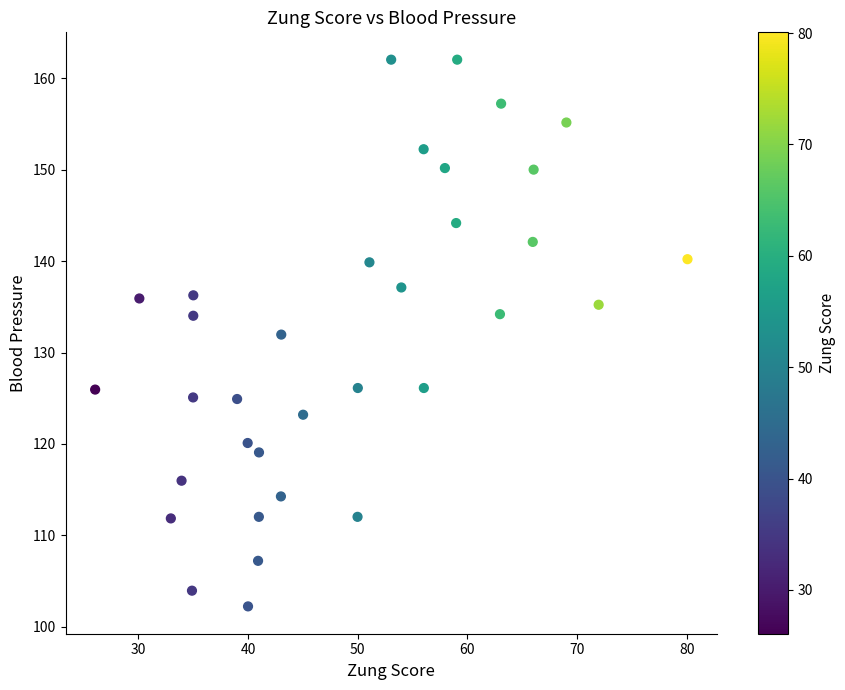

What is the range of Y values (max minus min)?

59.8